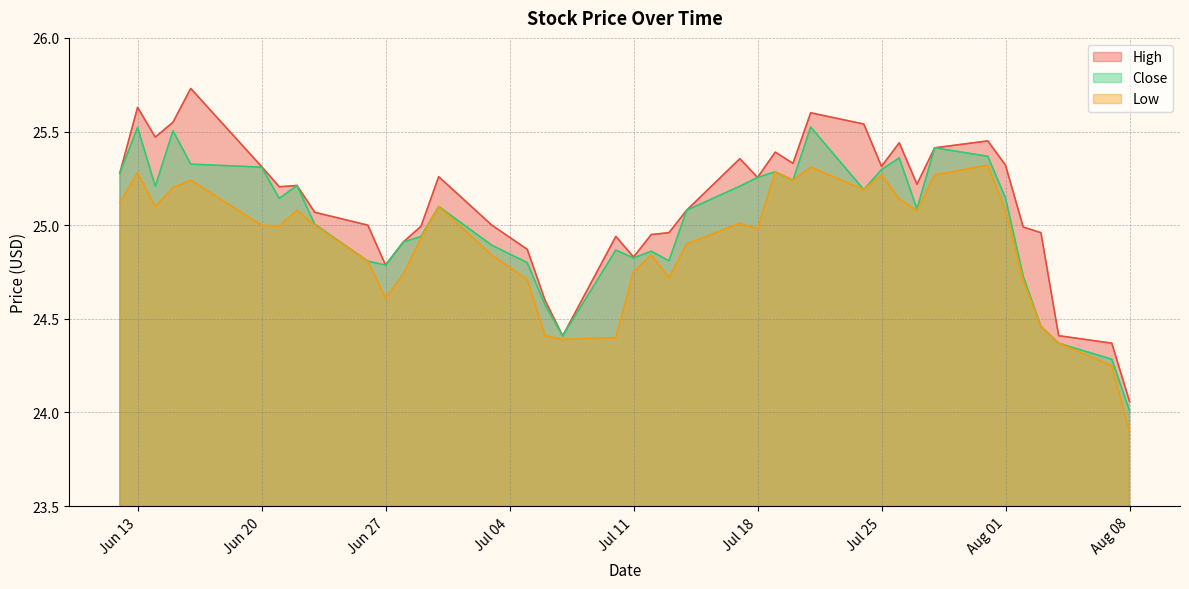

Is it true that High equals 42.3 at 2023-07-07?

False